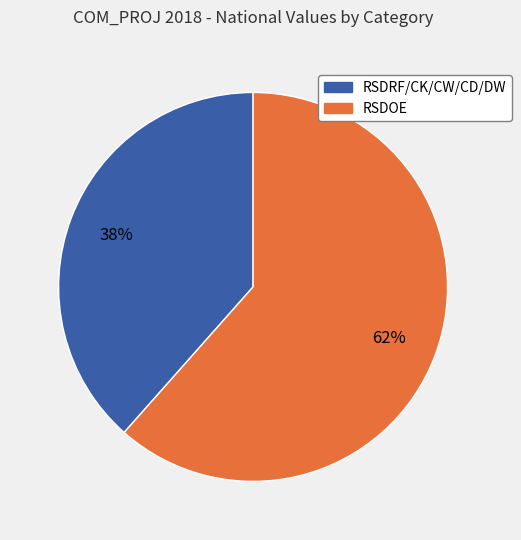

How many segments does this pie chart have?

2